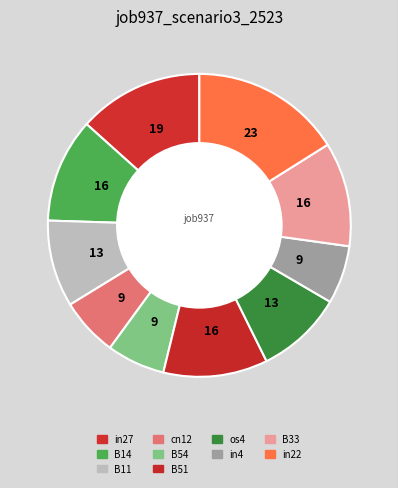

How many segments does this pie chart have?

10